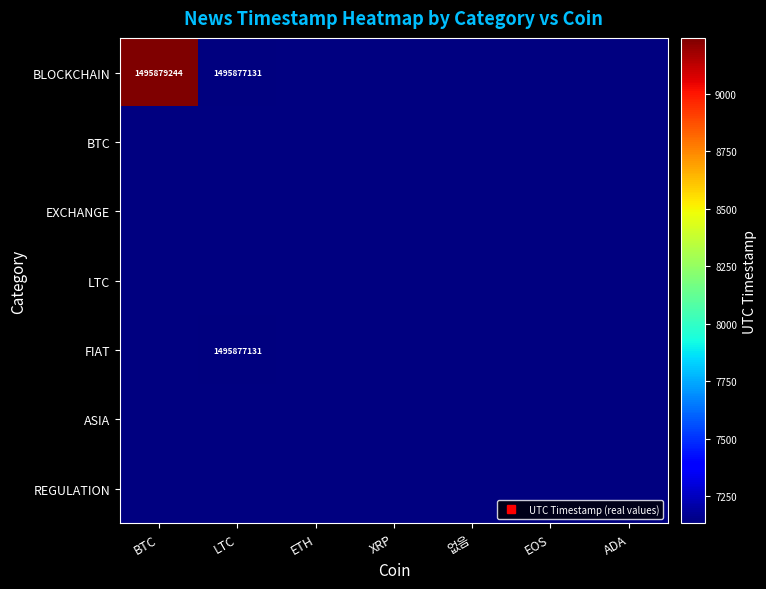

What is the average value of the BLOCKCHAIN series?

1495877432